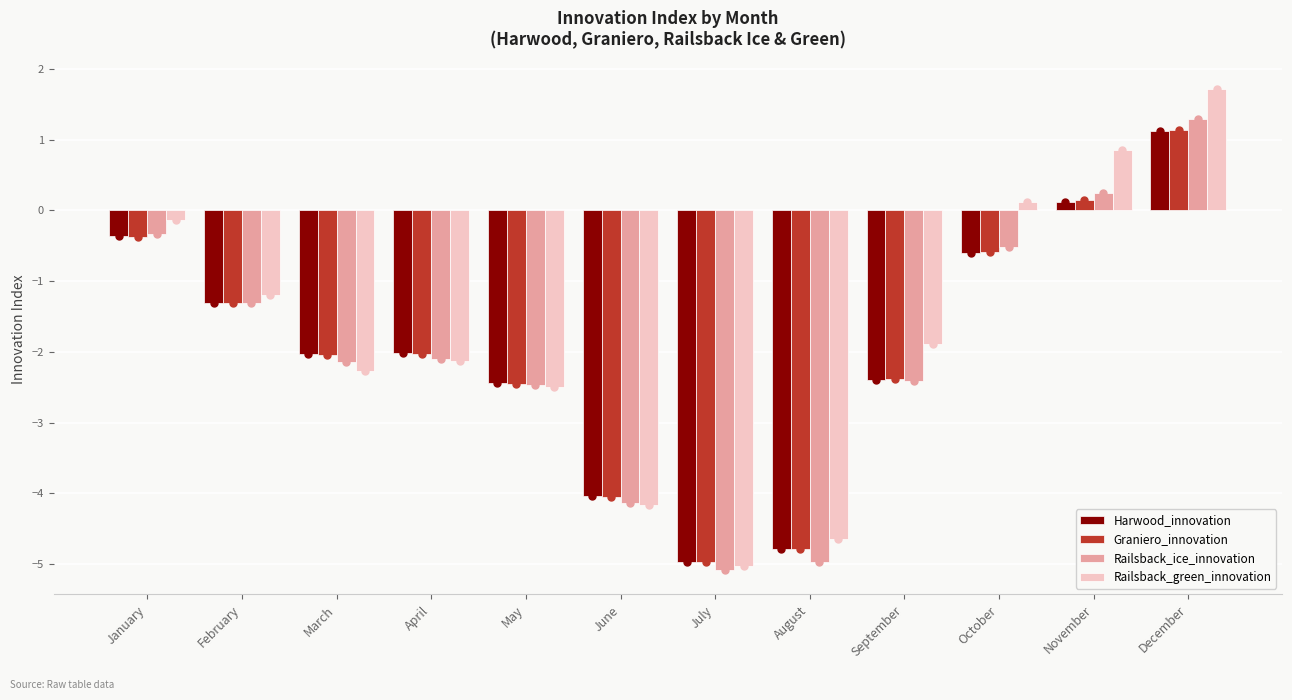

The Graniero_innovation series shows -2.1 at March. True or false?

True